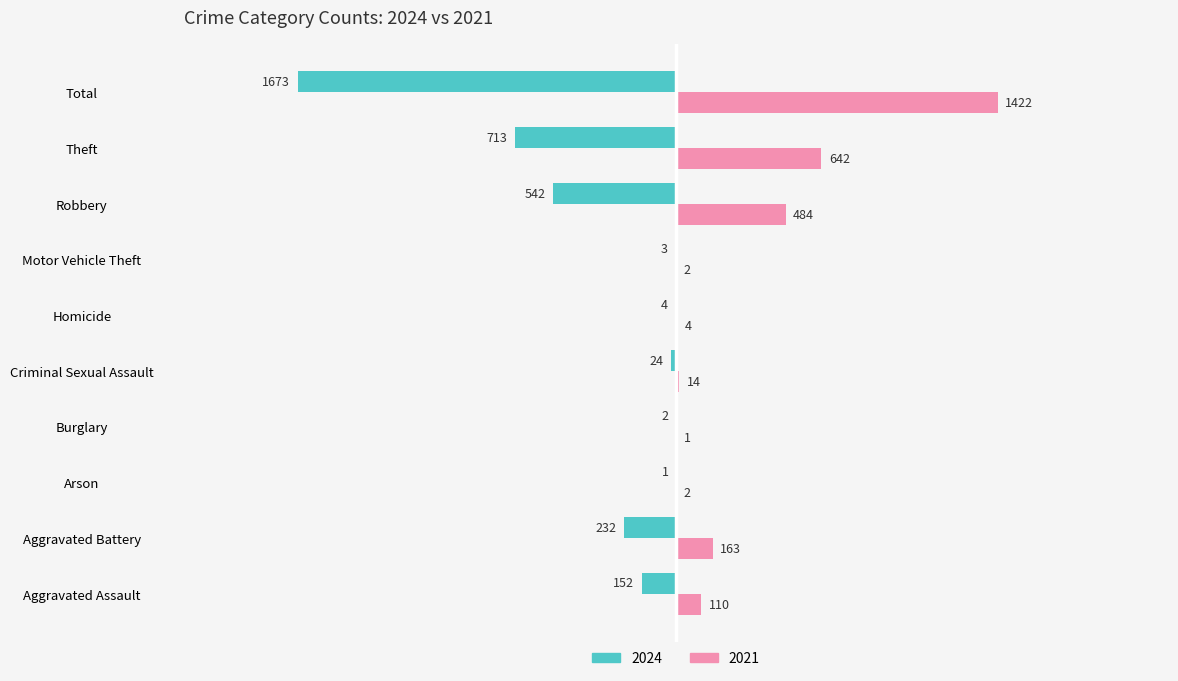

Which category has the highest value across all series?

Total